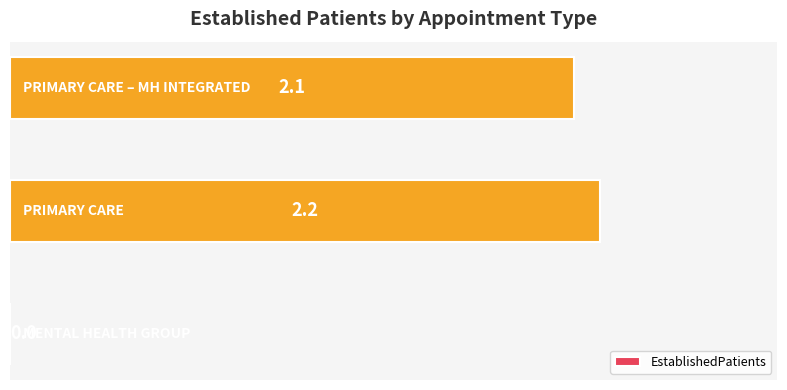

What is the average value?

1.4